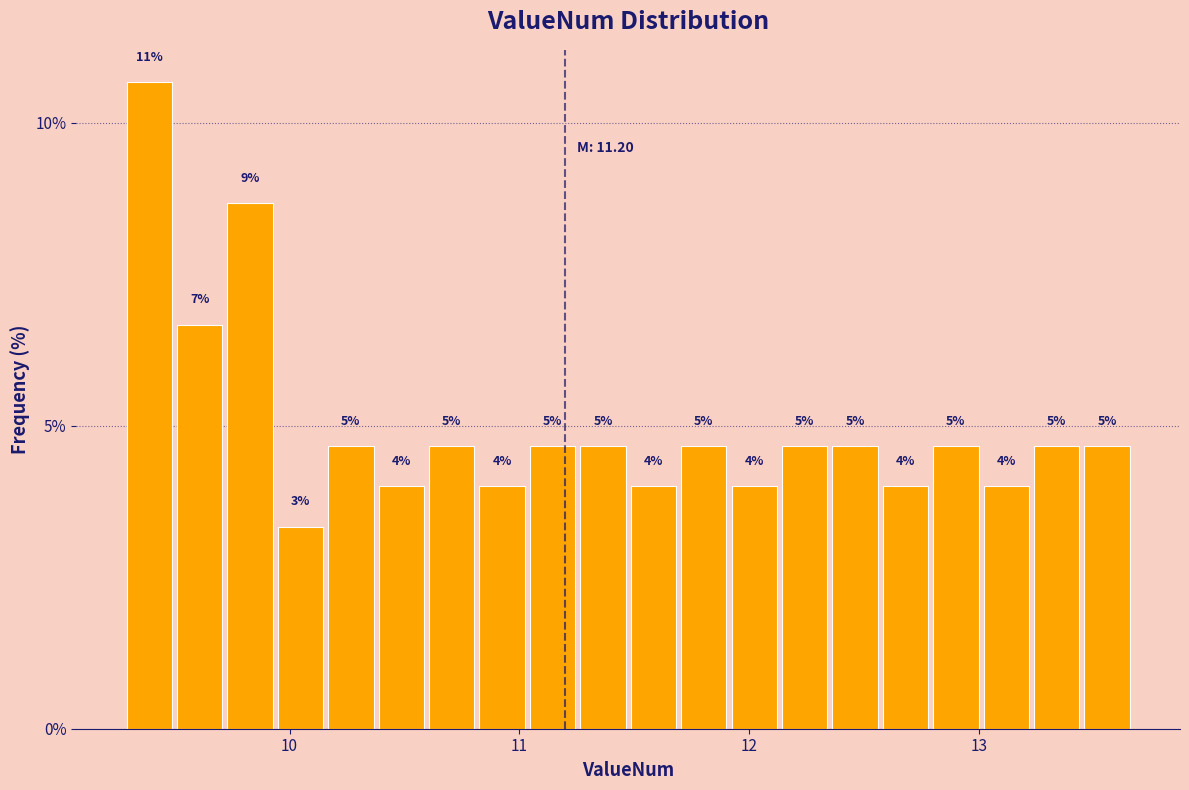

Around what value on the x-axis is the tallest bar? Give the approximate position of its centre, as read against the axis.

9.4